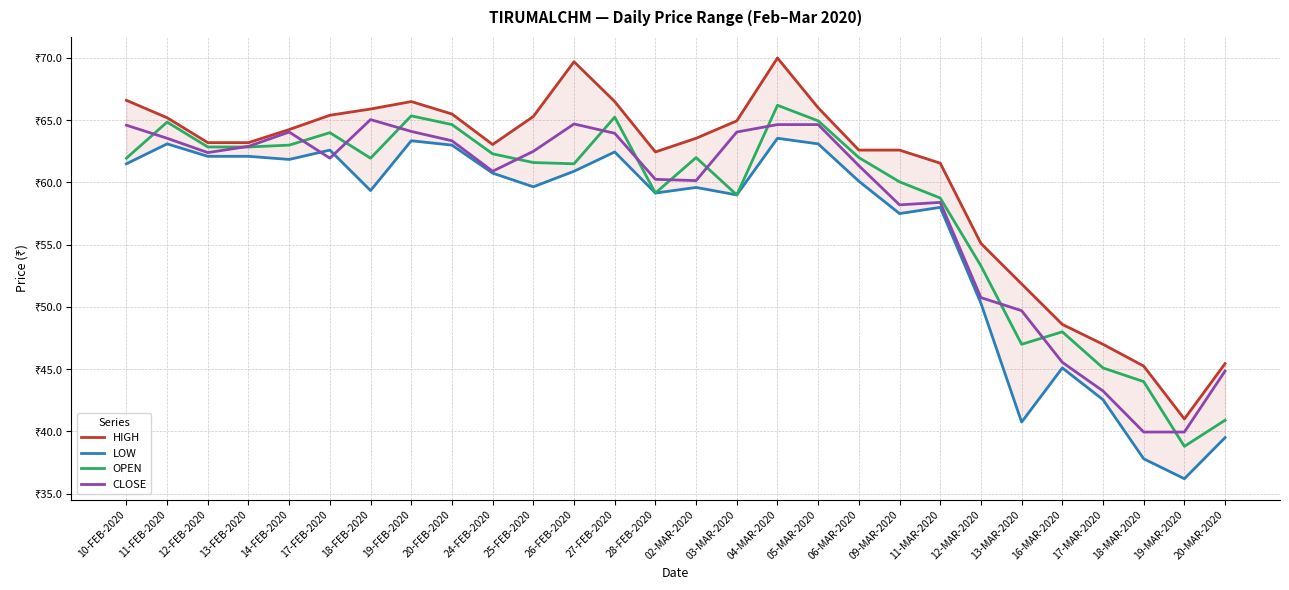

Reading right to left, transcribe all the data shown in this chart.

HIGH: 20-MAR-2020=45.5	19-MAR-2020=41.0	18-MAR-2020=45.2	17-MAR-2020=47.0	16-MAR-2020=48.6	13-MAR-2020=51.9	12-MAR-2020=55.1	11-MAR-2020=61.5	09-MAR-2020=62.6	06-MAR-2020=62.6	05-MAR-2020=66.0	04-MAR-2020=70.0	03-MAR-2020=65.0	02-MAR-2020=63.5	28-FEB-2020=62.5	27-FEB-2020=66.5	26-FEB-2020=69.7	25-FEB-2020=65.3	24-FEB-2020=63.0	20-FEB-2020=65.5	19-FEB-2020=66.5	18-FEB-2020=65.9	17-FEB-2020=65.4	14-FEB-2020=64.2	13-FEB-2020=63.2	12-FEB-2020=63.2	11-FEB-2020=65.2	10-FEB-2020=66.6
LOW: 20-MAR-2020=39.5	19-MAR-2020=36.2	18-MAR-2020=37.8	17-MAR-2020=42.5	16-MAR-2020=45.1	13-MAR-2020=40.8	12-MAR-2020=50.3	11-MAR-2020=58.0	09-MAR-2020=57.5	06-MAR-2020=60.1	05-MAR-2020=63.1	04-MAR-2020=63.5	03-MAR-2020=59.0	02-MAR-2020=59.6	28-FEB-2020=59.1	27-FEB-2020=62.5	26-FEB-2020=60.9	25-FEB-2020=59.6	24-FEB-2020=60.8	20-FEB-2020=63.0	19-FEB-2020=63.4	18-FEB-2020=59.4	17-FEB-2020=62.6	14-FEB-2020=61.9	13-FEB-2020=62.1	12-FEB-2020=62.1	11-FEB-2020=63.1	10-FEB-2020=61.5
OPEN: 20-MAR-2020=40.9	19-MAR-2020=38.8	18-MAR-2020=44.0	17-MAR-2020=45.1	16-MAR-2020=48.0	13-MAR-2020=47.0	12-MAR-2020=53.3	11-MAR-2020=58.8	09-MAR-2020=60.0	06-MAR-2020=62.0	05-MAR-2020=65.0	04-MAR-2020=66.2	03-MAR-2020=59.0	02-MAR-2020=62.0	28-FEB-2020=59.1	27-FEB-2020=65.2	26-FEB-2020=61.5	25-FEB-2020=61.6	24-FEB-2020=62.3	20-FEB-2020=64.7	19-FEB-2020=65.3	18-FEB-2020=62.0	17-FEB-2020=64.0	14-FEB-2020=63.0	13-FEB-2020=62.9	12-FEB-2020=62.9	11-FEB-2020=64.8	10-FEB-2020=62.0
CLOSE: 20-MAR-2020=44.9	19-MAR-2020=40.0	18-MAR-2020=40.0	17-MAR-2020=43.2	16-MAR-2020=45.5	13-MAR-2020=49.7	12-MAR-2020=50.8	11-MAR-2020=58.4	09-MAR-2020=58.2	06-MAR-2020=61.4	05-MAR-2020=64.7	04-MAR-2020=64.7	03-MAR-2020=64.0	02-MAR-2020=60.1	28-FEB-2020=60.2	27-FEB-2020=64.0	26-FEB-2020=64.7	25-FEB-2020=62.5	24-FEB-2020=60.9	20-FEB-2020=63.4	19-FEB-2020=64.1	18-FEB-2020=65.0	17-FEB-2020=62.0	14-FEB-2020=64.0	13-FEB-2020=62.9	12-FEB-2020=62.4	11-FEB-2020=63.5	10-FEB-2020=64.6